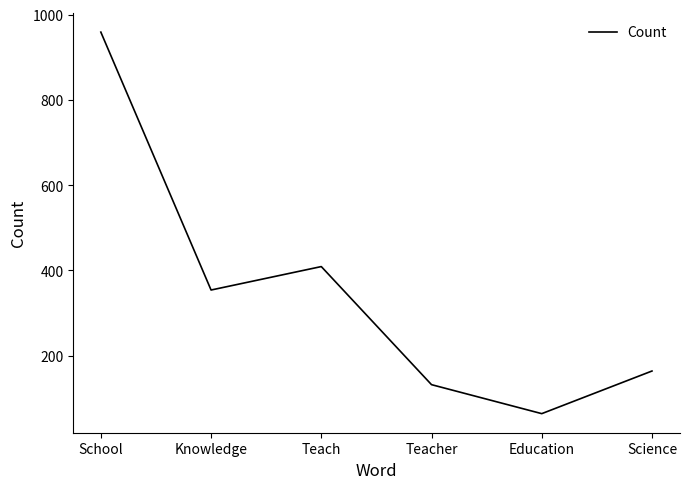

Where is the data nearest to the value 511?

Teach